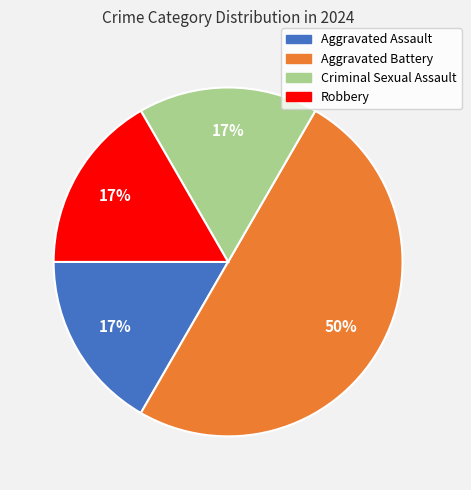

Do Robbery and Aggravated Battery together represent more than half of the pie?

Yes